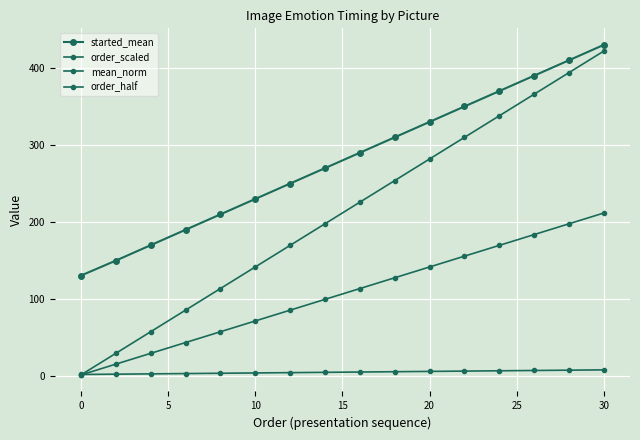

Does the chart have visible grid lines?

Yes